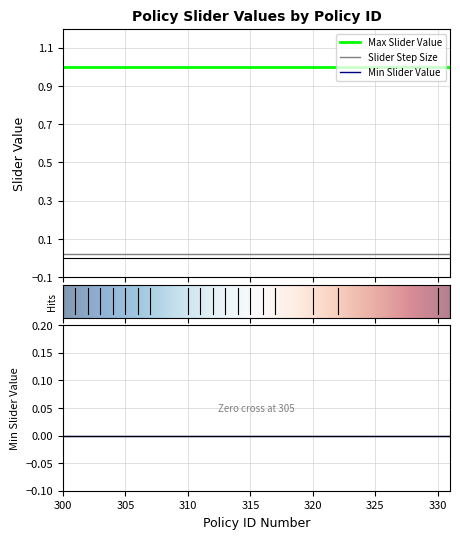

True or false: Min Slider Value and Slider Step Size cross at least once.

False